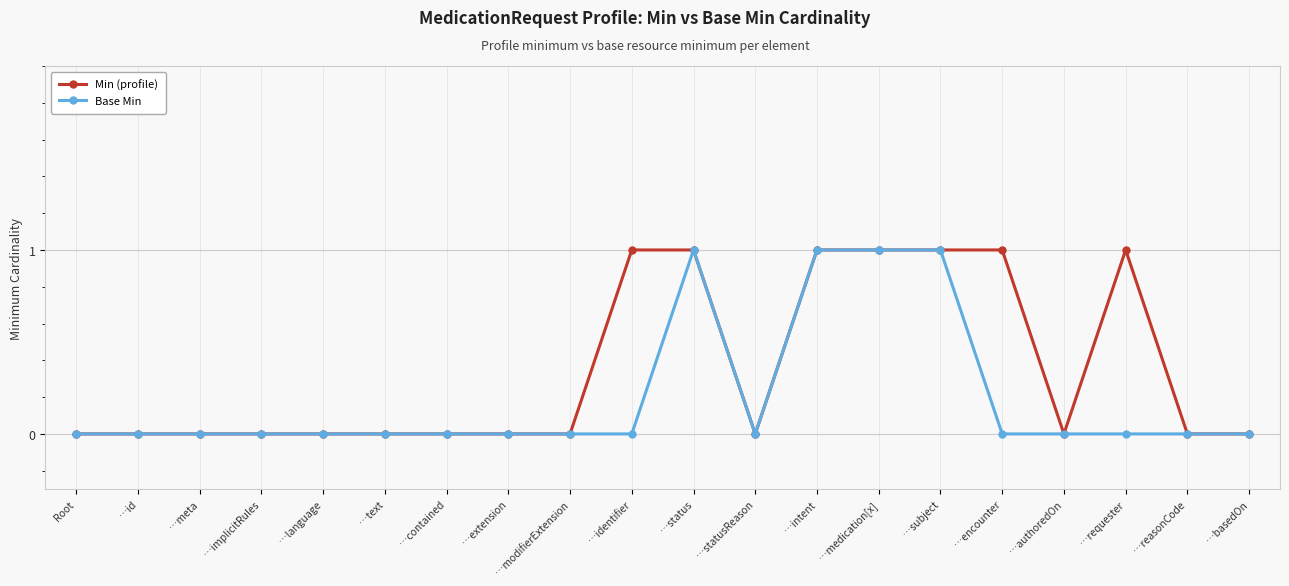

True or false: Min (profile) has more than 0 points higher than both neighbors.

True